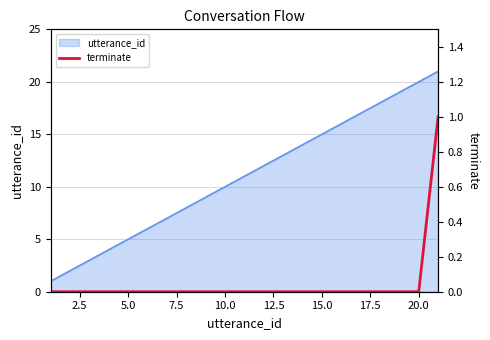

Is it true that utterance_id equals 15 at 10.0?

False